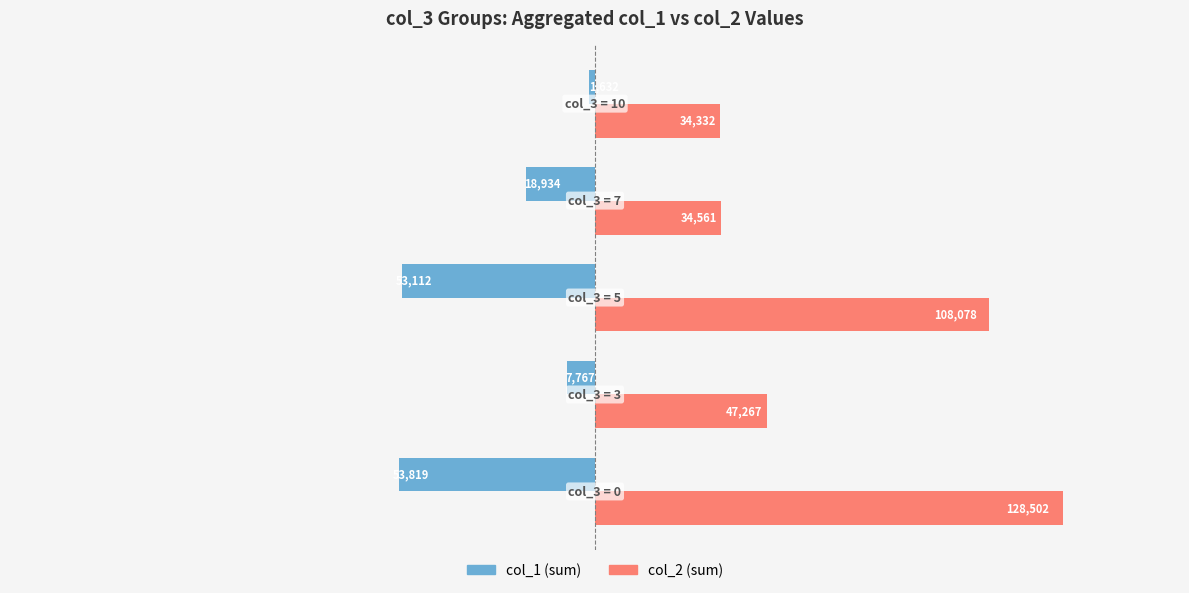

Count the number of categories in the chart.

5